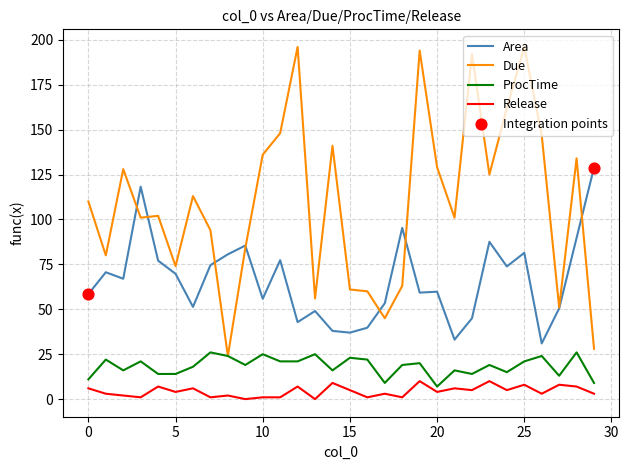

At how many categories does at least one series exceed 36?

30